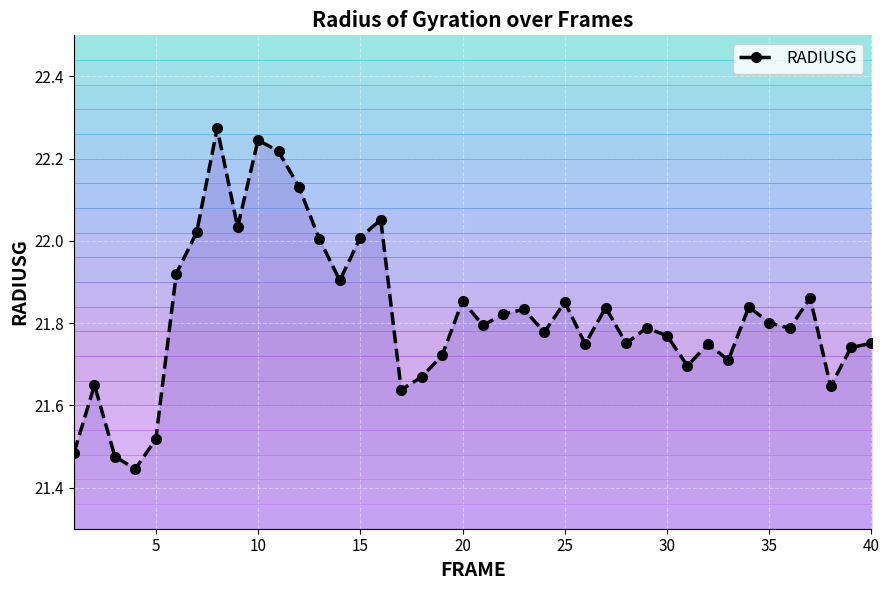

True or false: there are more than 2 points higher than both neighbors.

True